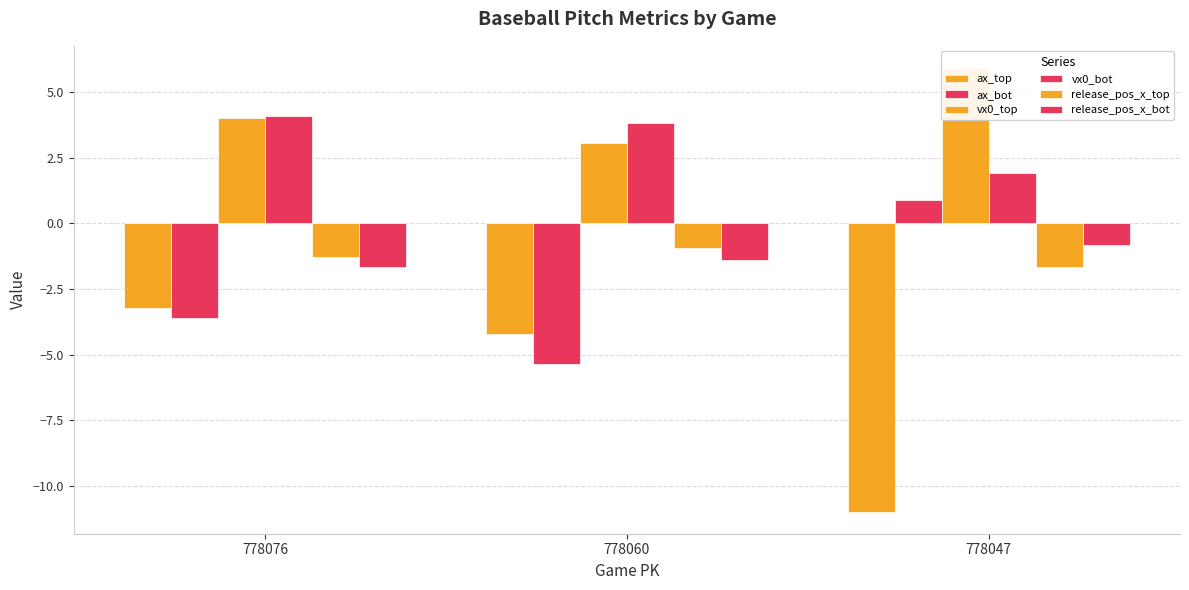

What is the approximate value of release_pos_x_top at 778047?

-1.7